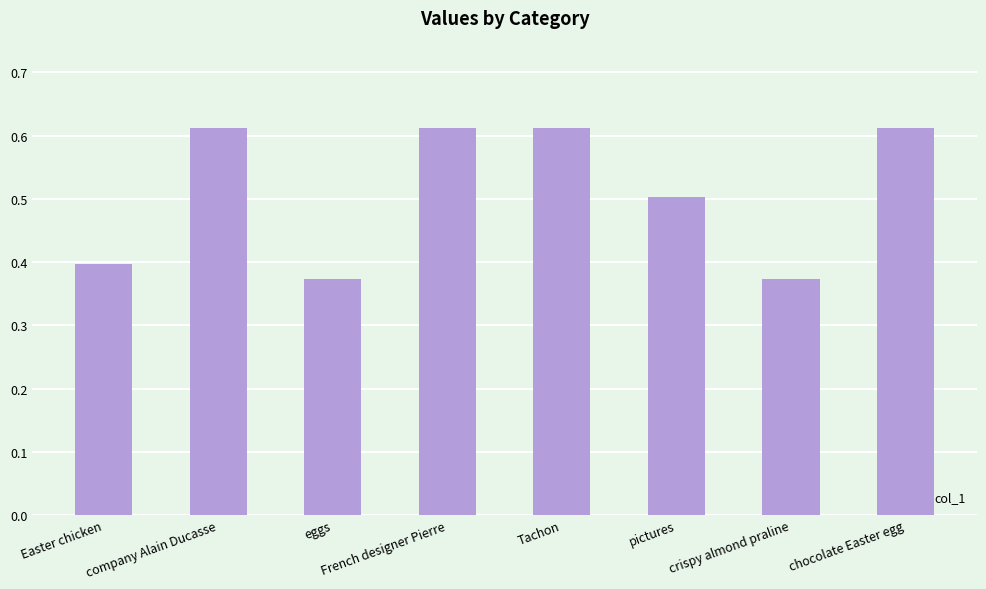

What is the difference between the values at Tachon and eggs?

0.2